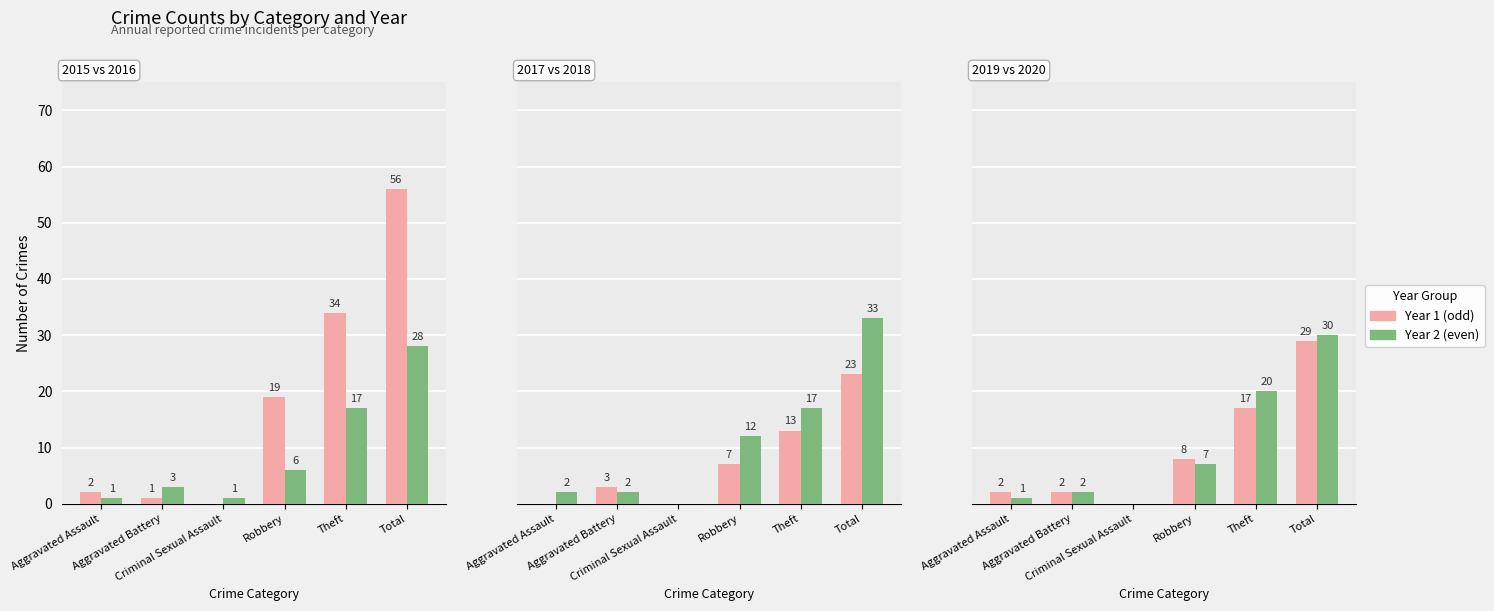

List the series in order of their peak value, highest first.

2015, 2018, 2020, 2019, 2016, 2017